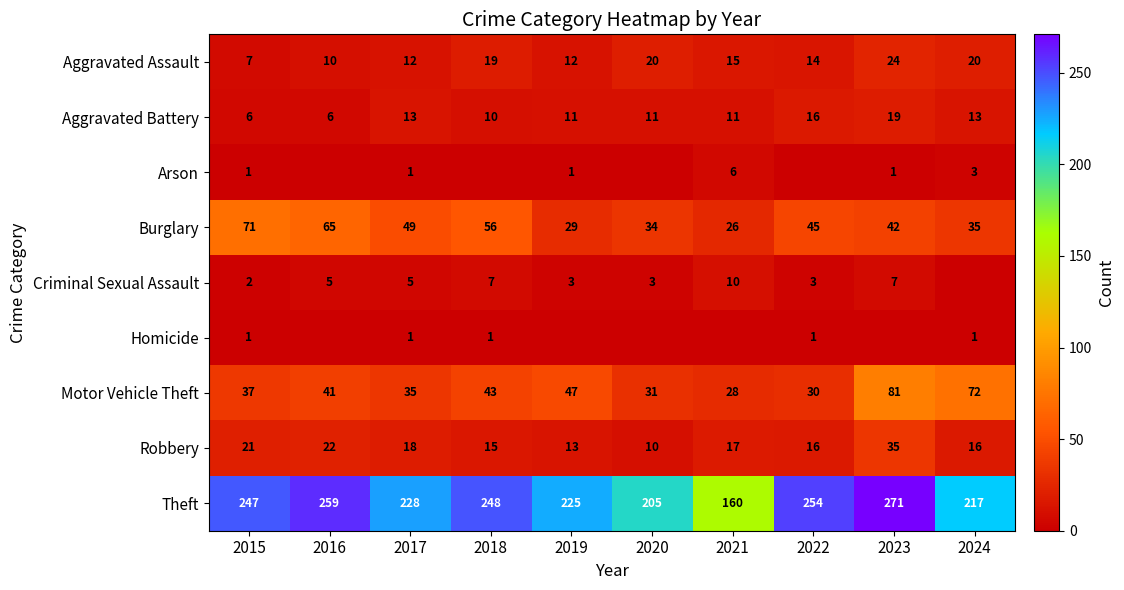

Count the number of data series in this chart.

9